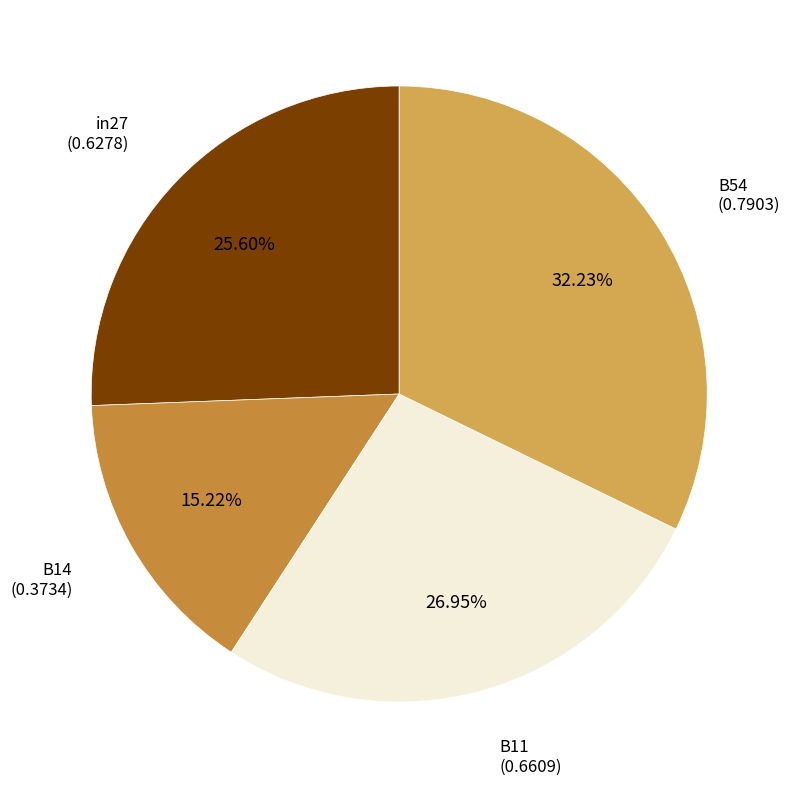

What is the ratio of the value at B11 (0.6609) to the value at in27 (0.6278)?

1.1